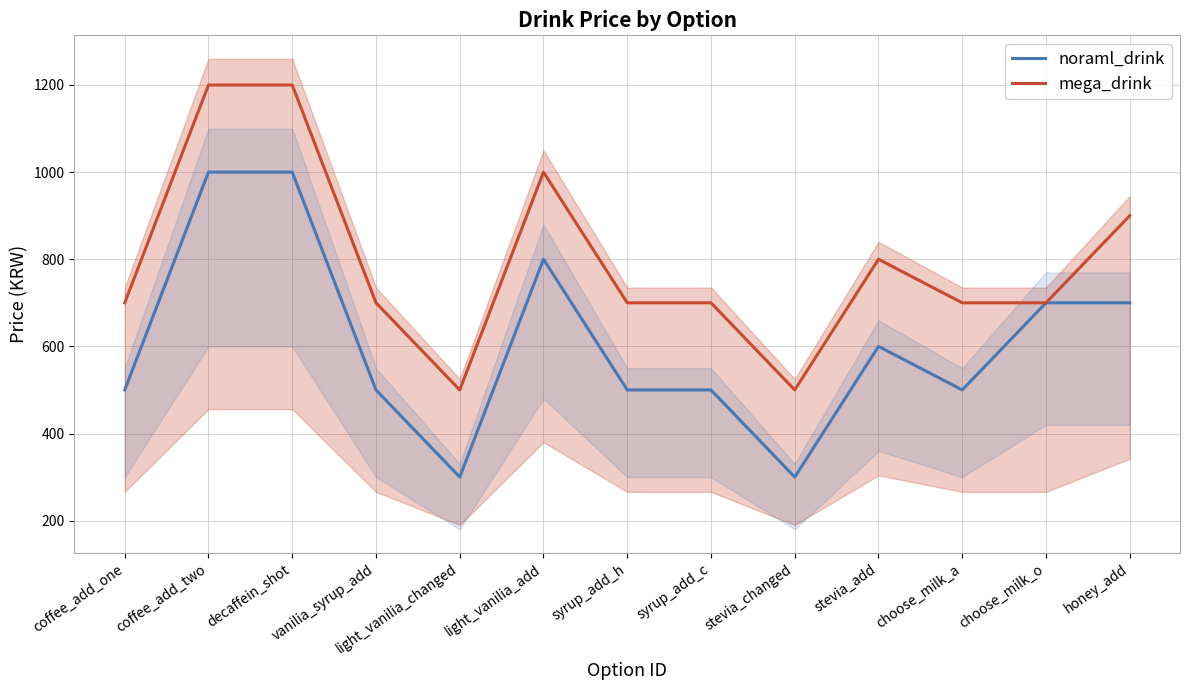

What is the greatest value displayed?

1200